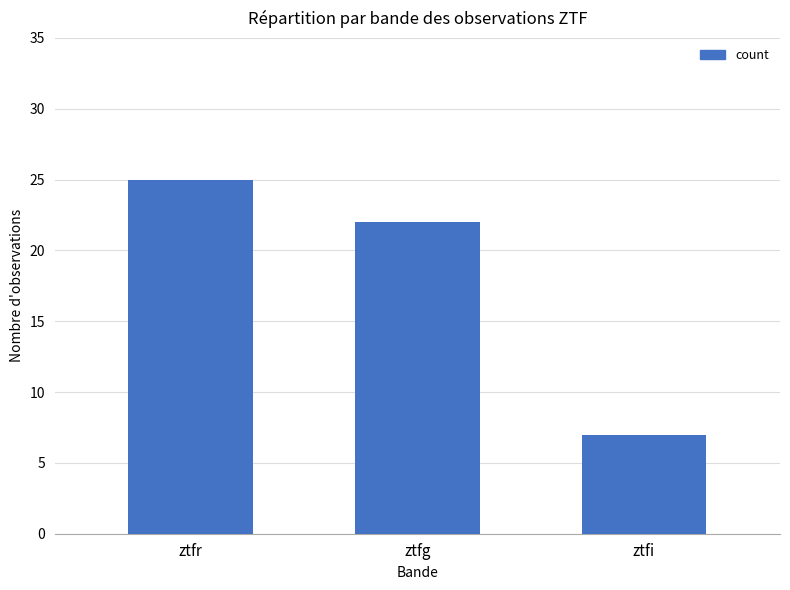

What is the value of the 2nd bar from the left?

22